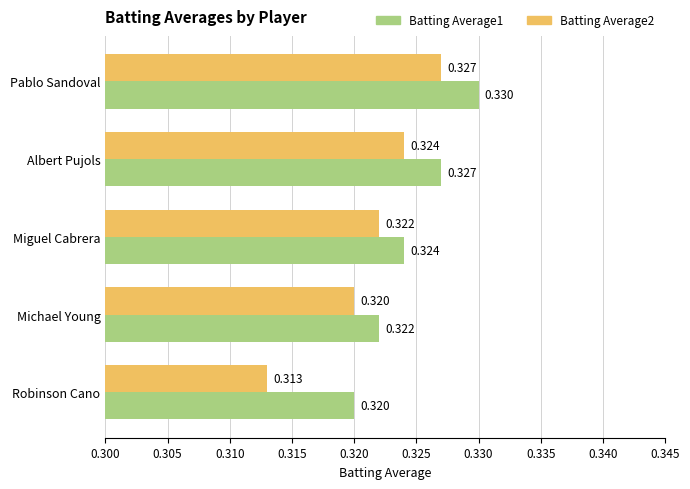

List the labels in order of Batting Average1 value, smallest first.

Robinson Cano, Michael Young, Miguel Cabrera, Albert Pujols, Pablo Sandoval